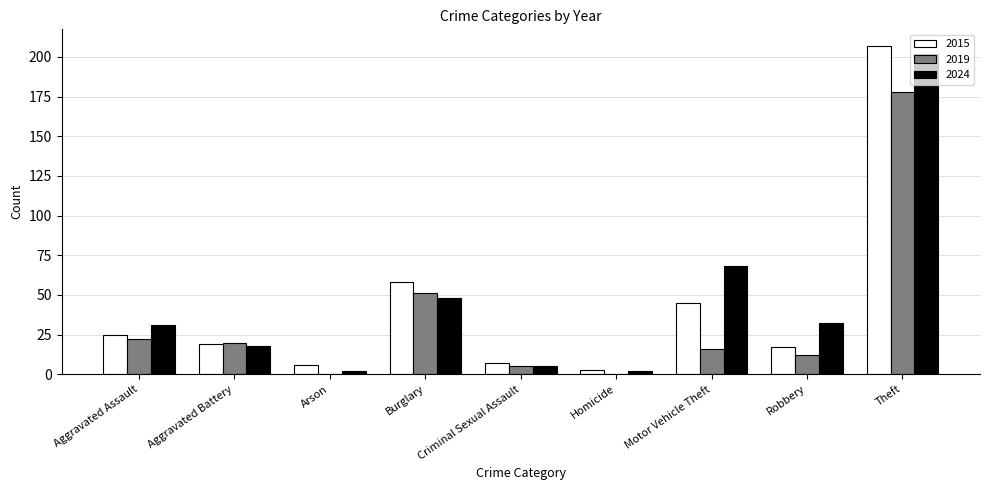

Which series has the largest total across all categories?

2024